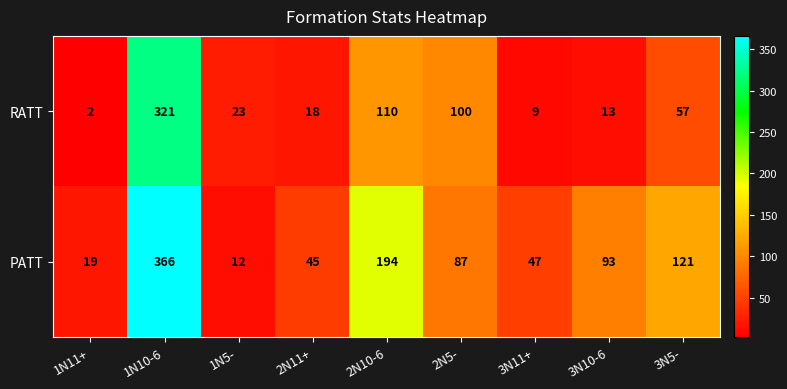

What is the difference between the highest and lowest values at 1N5-?

11